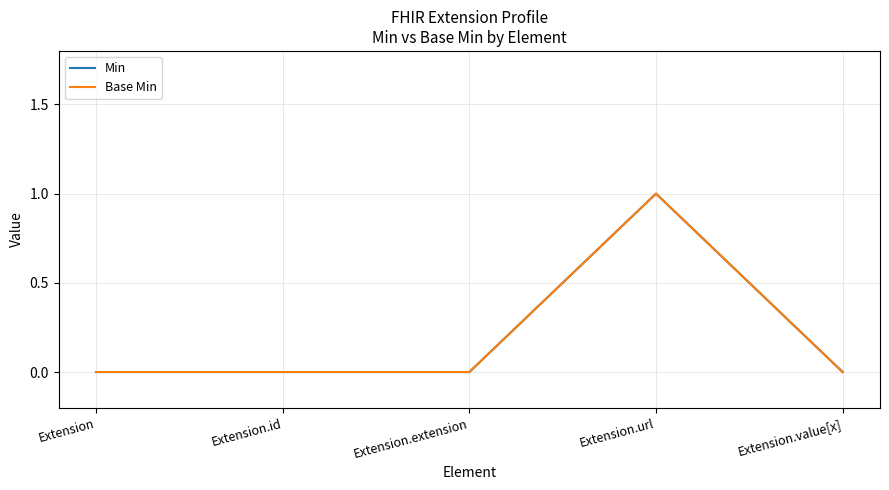

Is this an area chart (filled region under the line)?

No